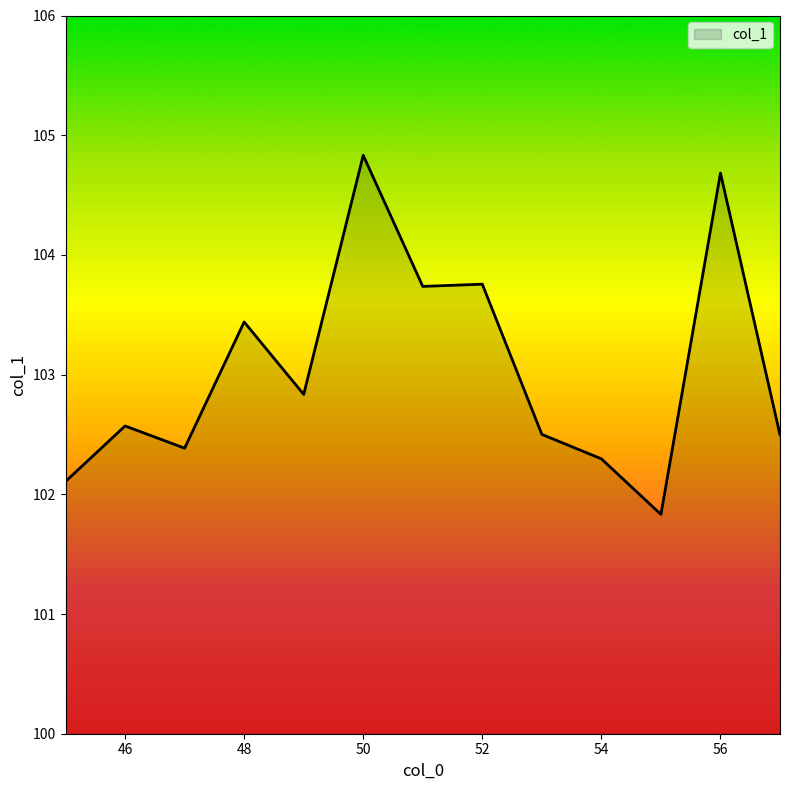

What is the maximum value shown in the chart?

104.8